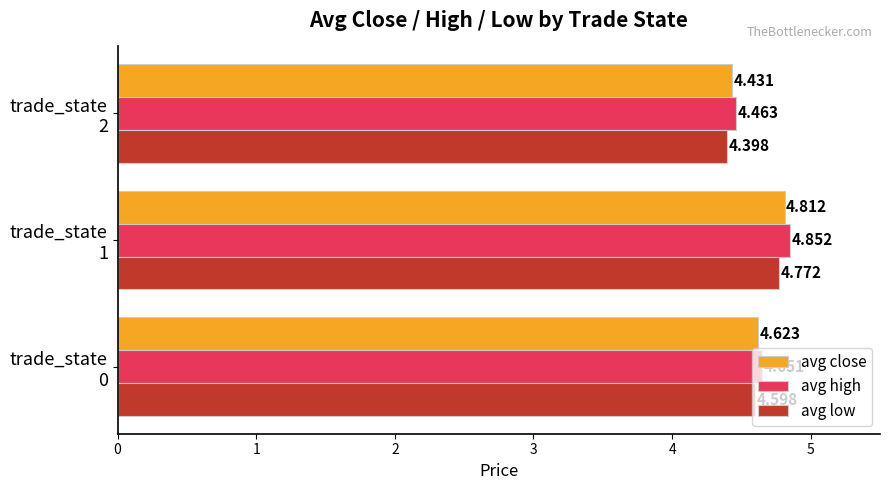

Which series has the largest total across all categories?

avg high